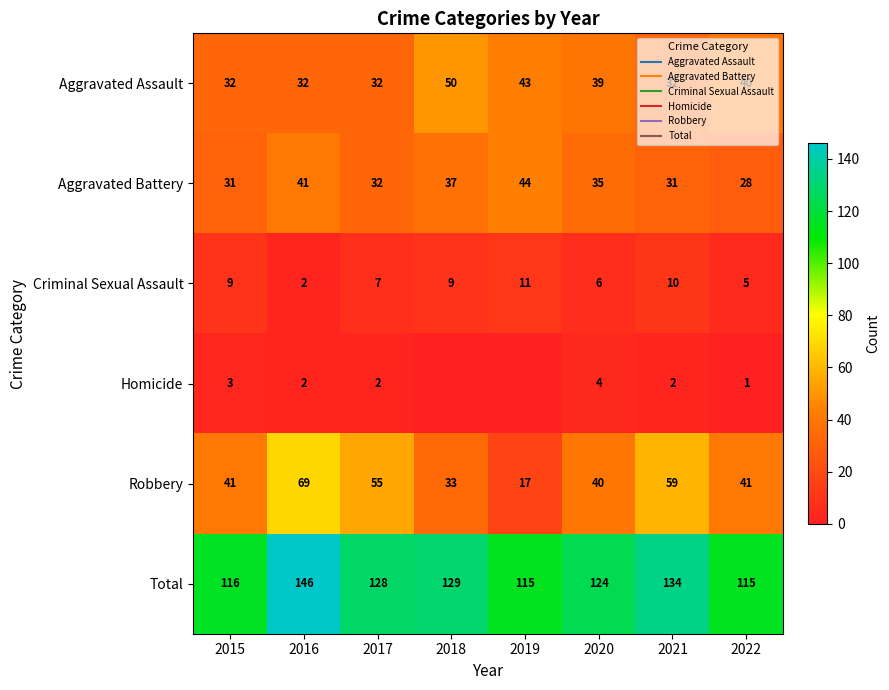

Which series has the widest spread of values?

Robbery